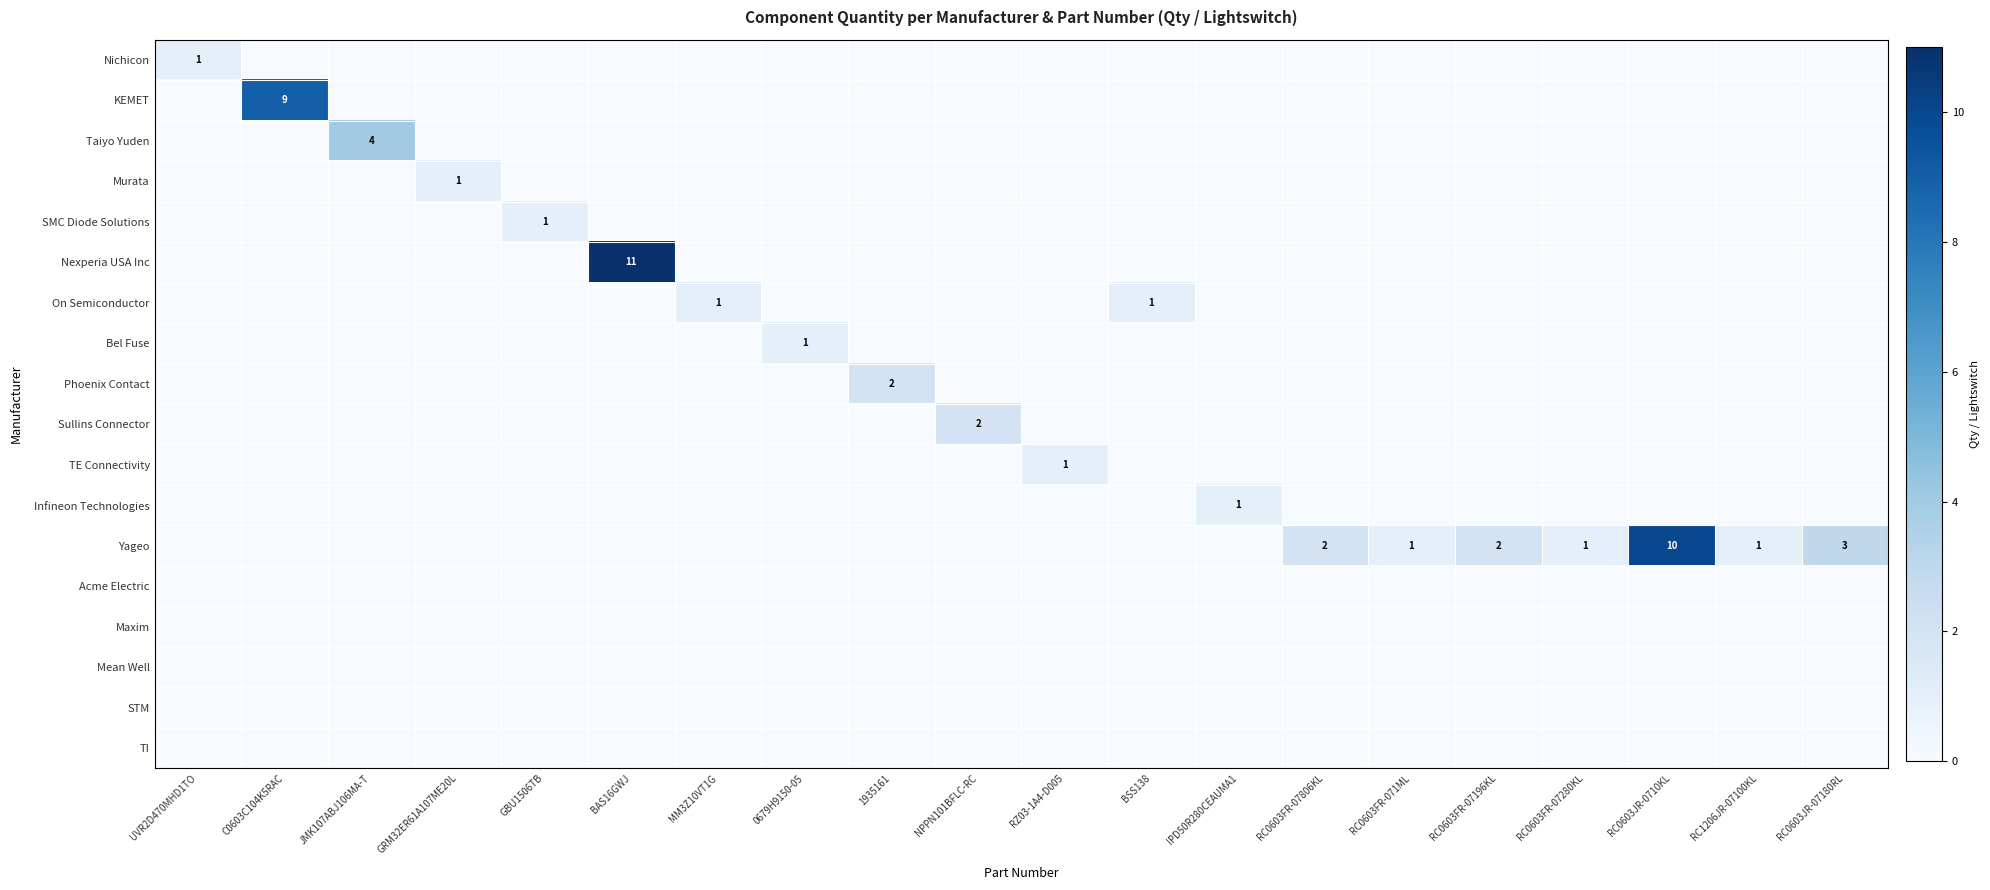

True or false: TE Connectivity has a value of 2 at RZ03-1A4-D005.

False